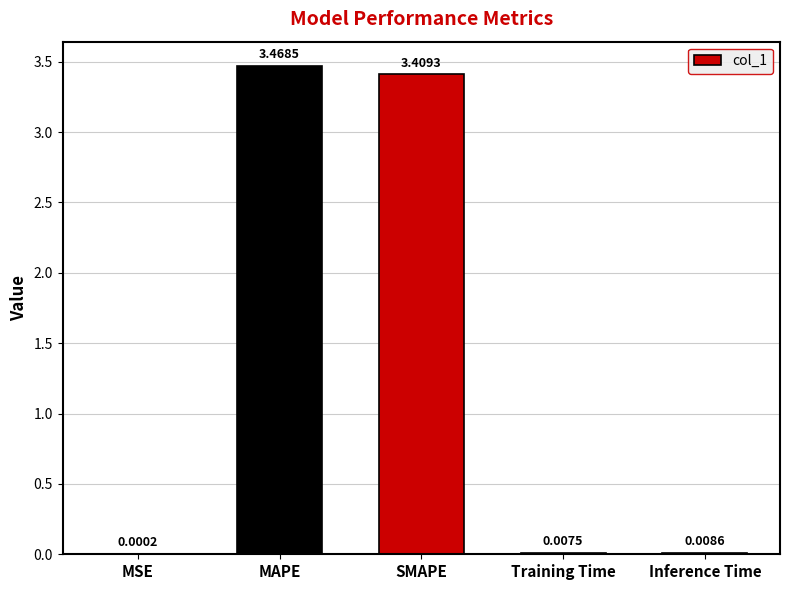

At which label is the value closest to 1?

Inference Time